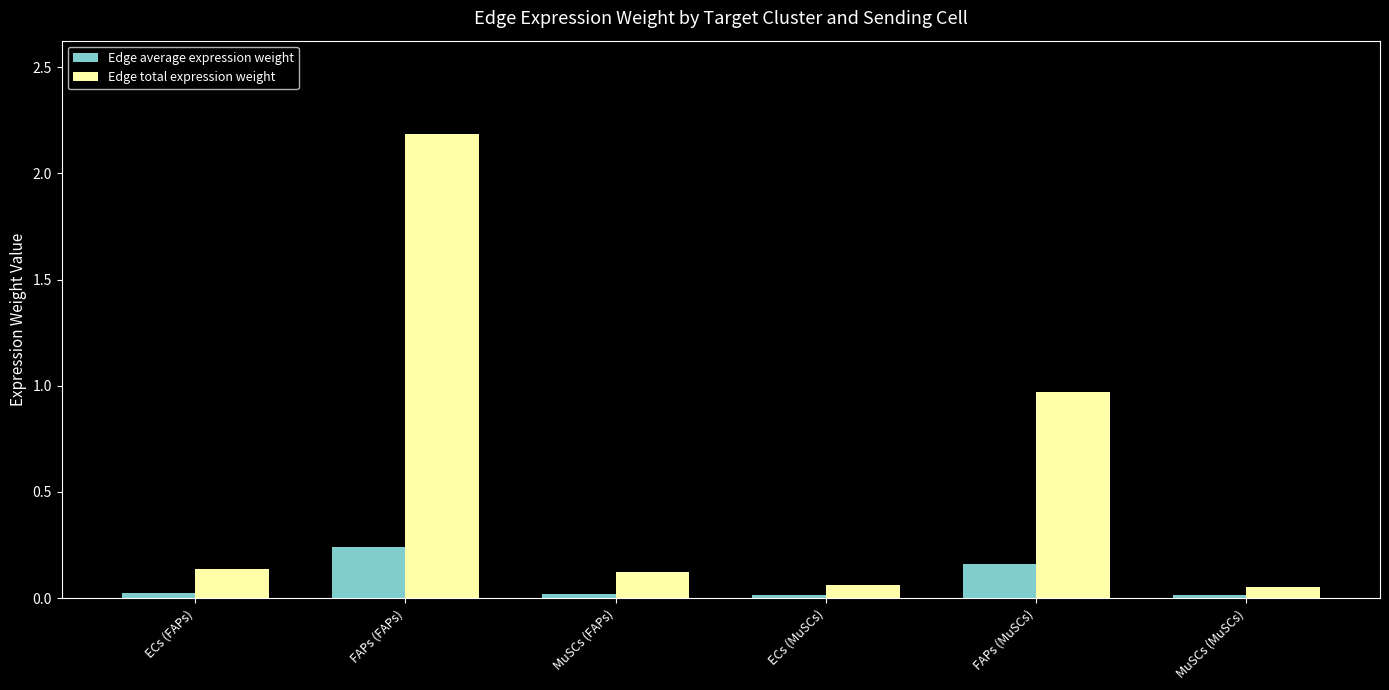

Which series has the largest total across all categories?

Edge total expression weight